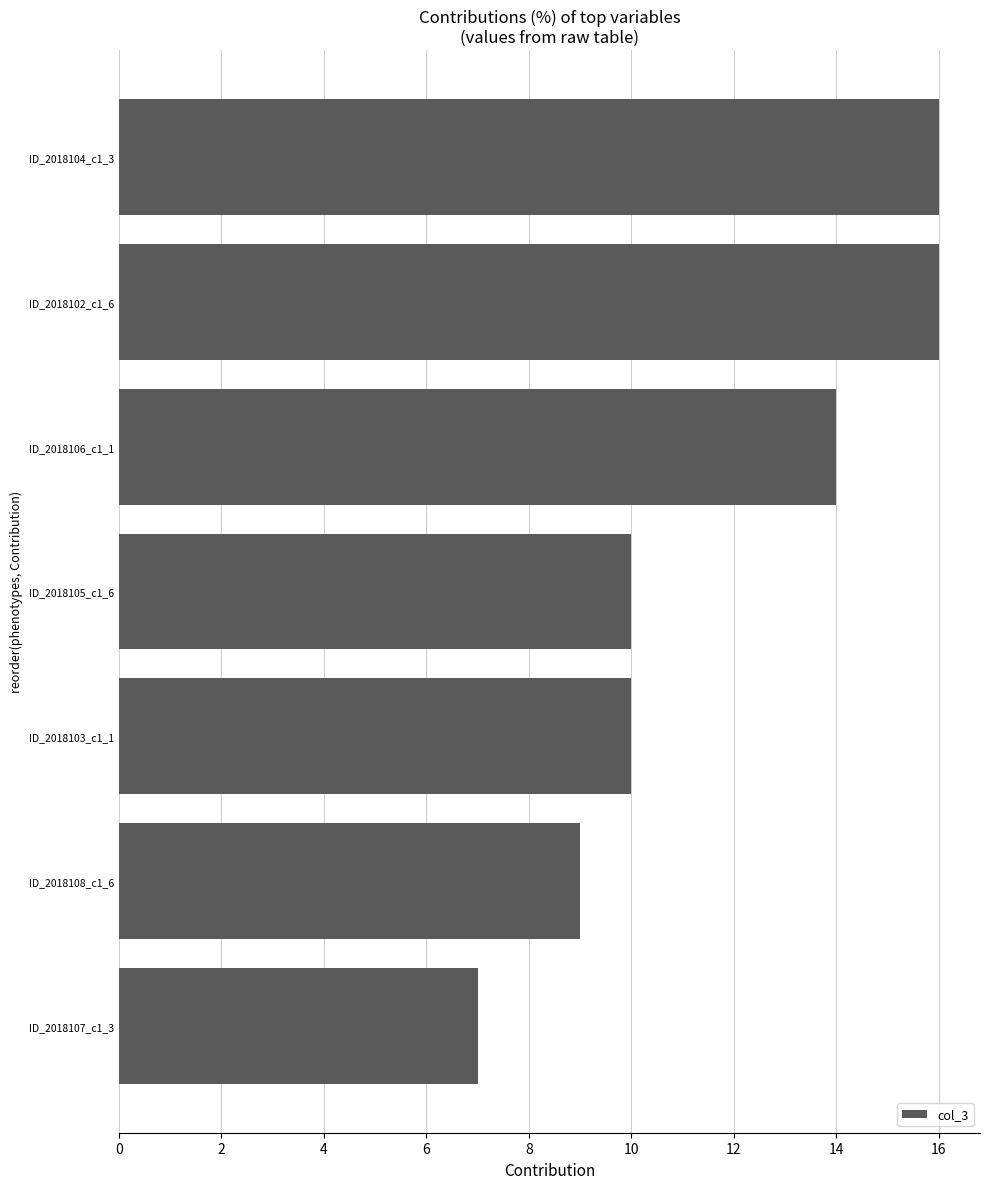

Approximately how many times larger is the value at ID_2018103_c1_1 compared to ID_2018102_c1_6?

0.6